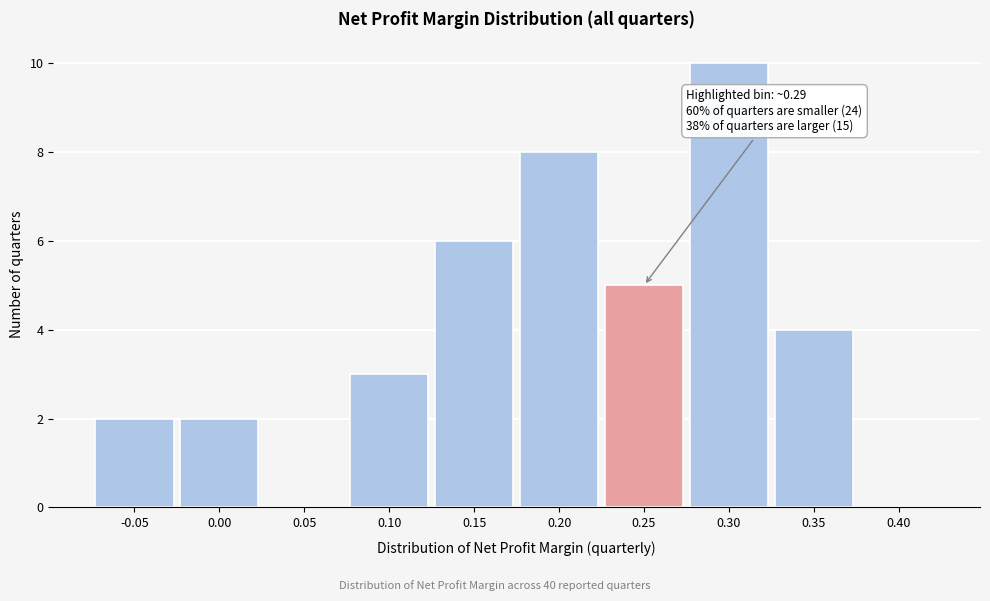

Reading left to right, list all the values displayed in this chart.

-0.05=2	0.00=2	0.05=0	0.10=3	0.15=6	0.20=8	0.25=5	0.30=10	0.35=4	0.40=0